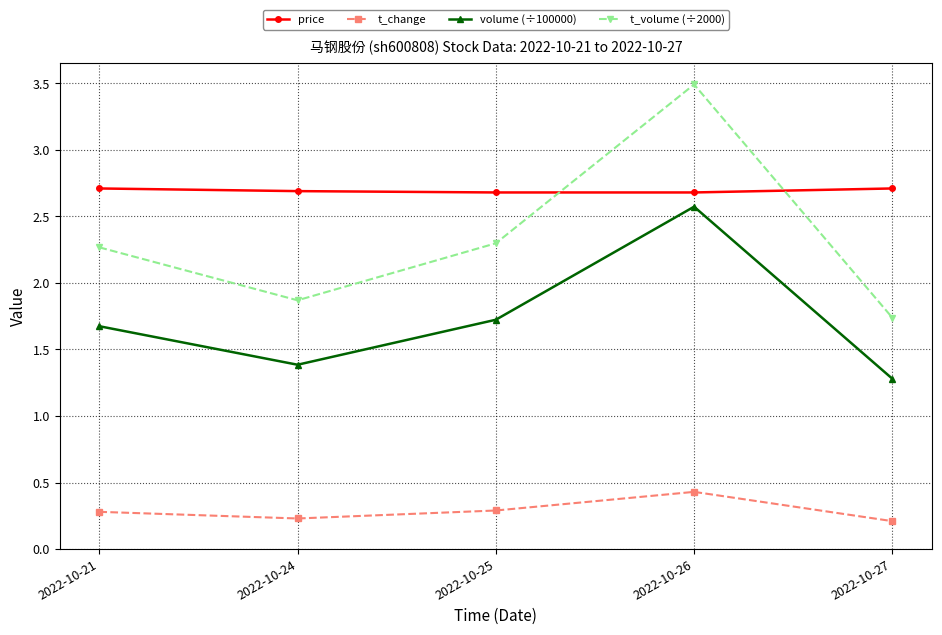

List the series in order of their peak value, lowest first.

t_change, volume (÷100000), price, t_volume (÷2000)